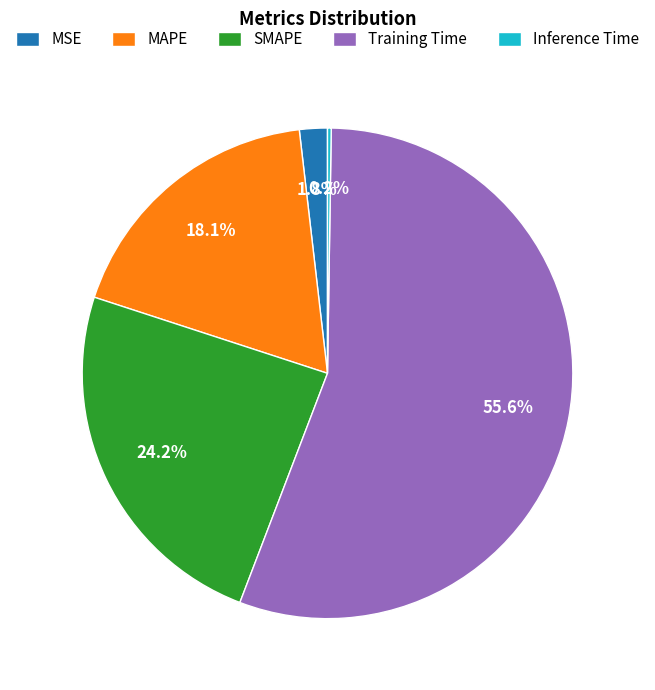

Which has a higher value, MSE or SMAPE?

SMAPE